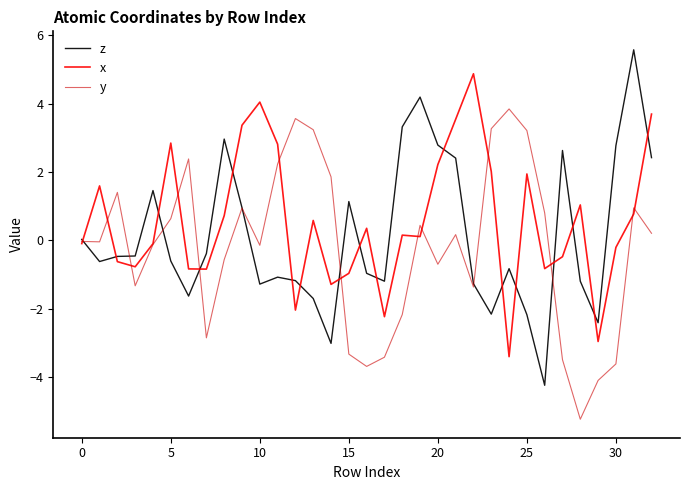

What is the lowest value of the z series?

-4.2